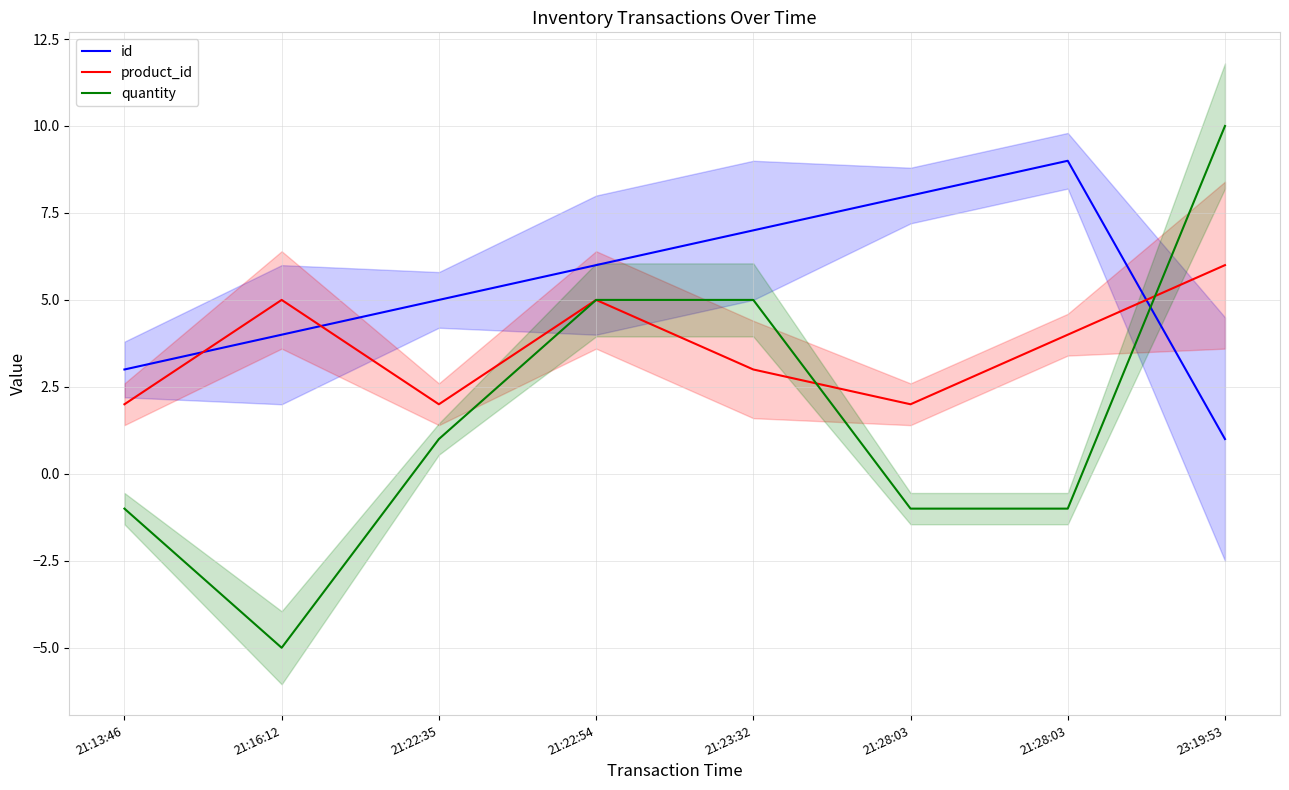

Between which two adjacent categories do id and quantity first intersect?

21:28:03 and 23:19:53